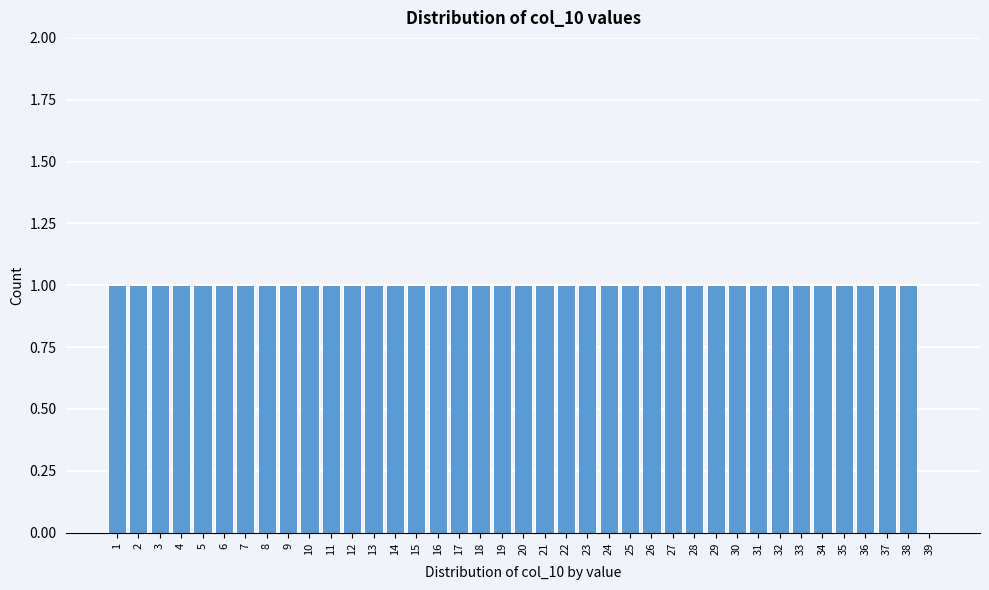

Is it true that the value at 23 is 2?

False